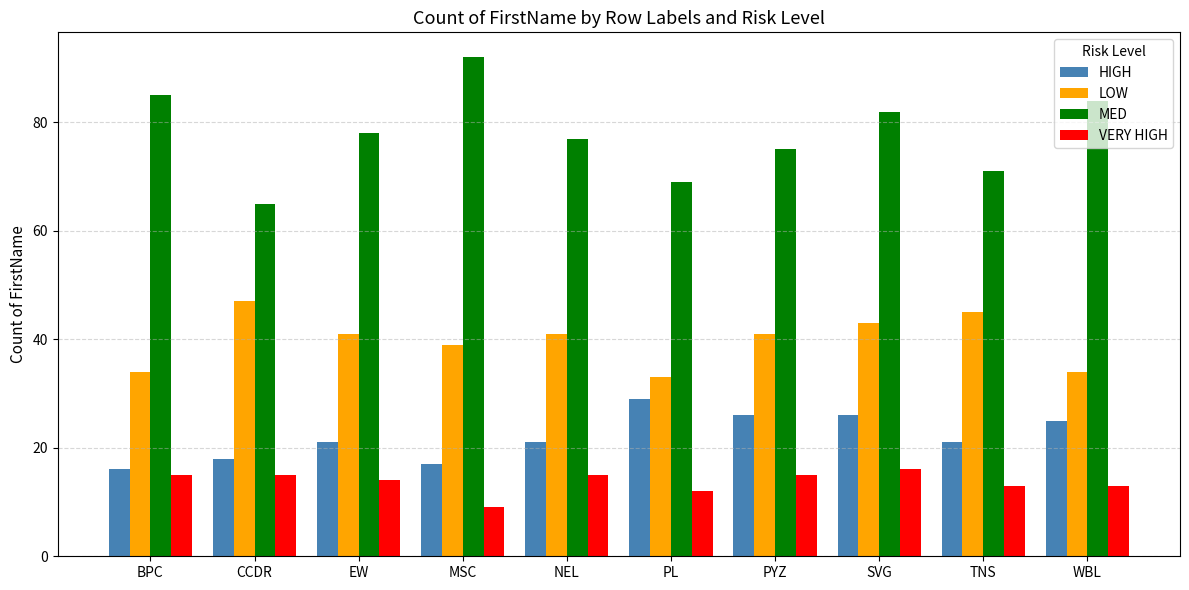

What is the minimum value shown in the chart?

9